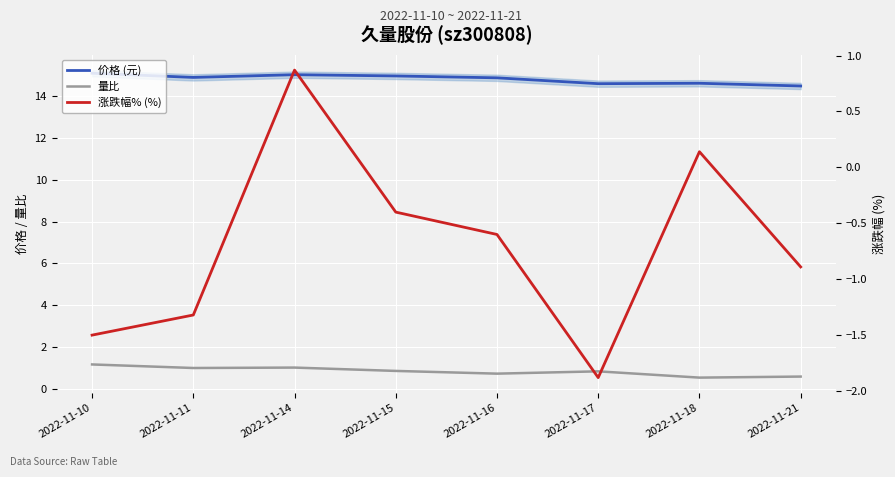

What is the difference between the second highest and minimum values in the 量比 series?

0.5